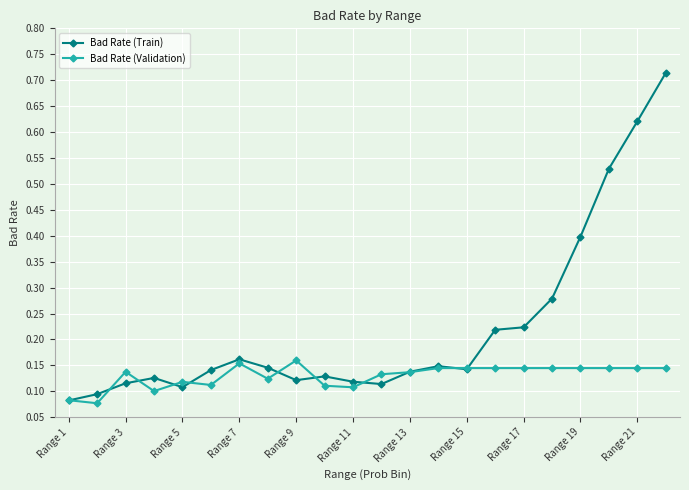

List the series in order of their overall mean, highest first.

Bad Rate (Train), Bad Rate (Validation)